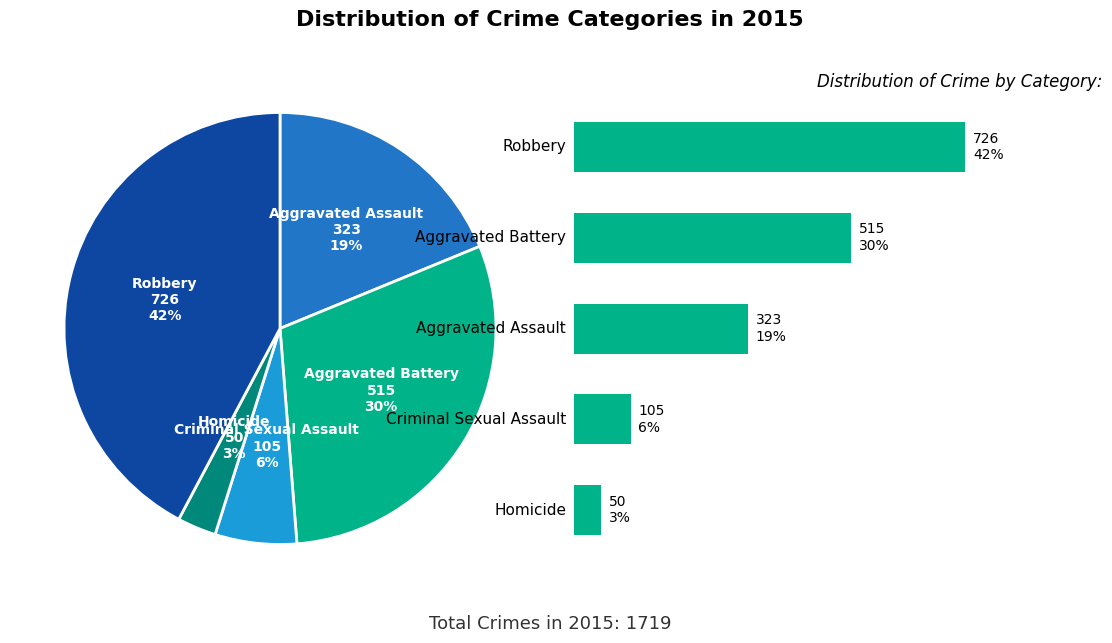

To the nearest percent, what is the average slice percentage?

20%